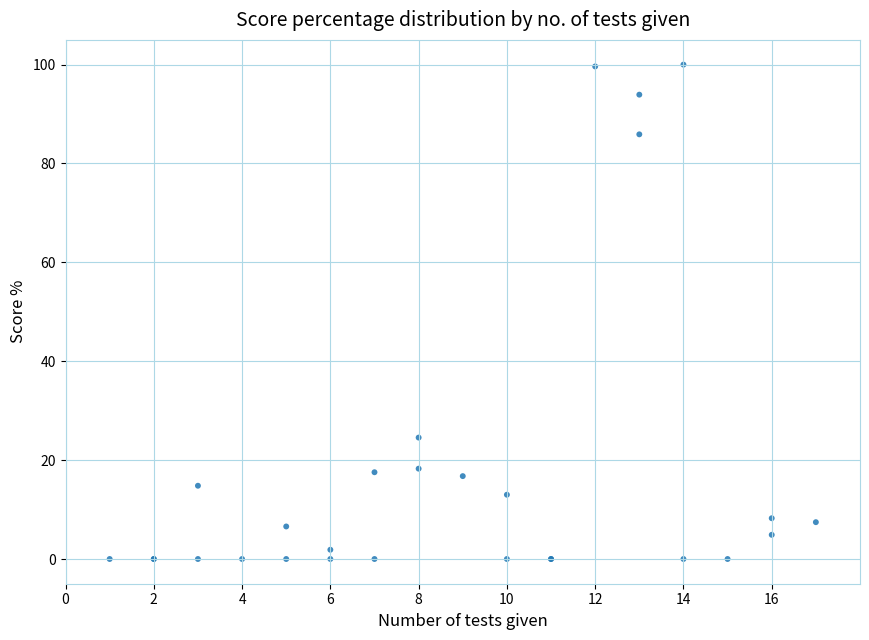

What Y value in the scatter plot is closest to 50?

24.6